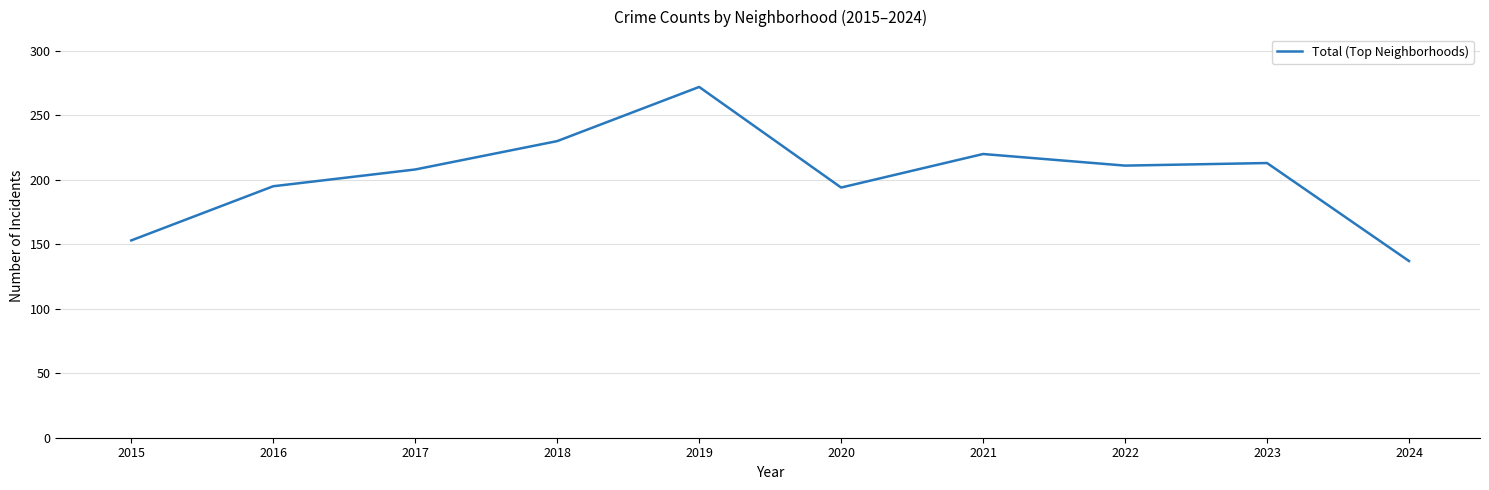

The value at 2024 is 235. True or false?

False